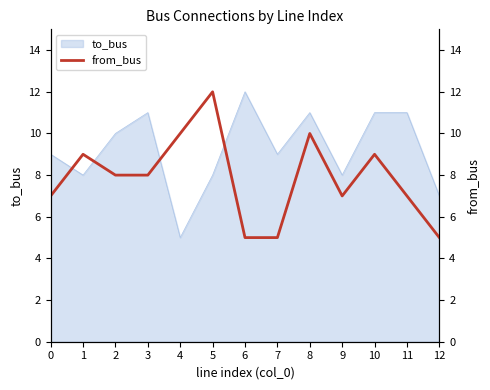

Is it true that to_bus equals 11 at 11?

True